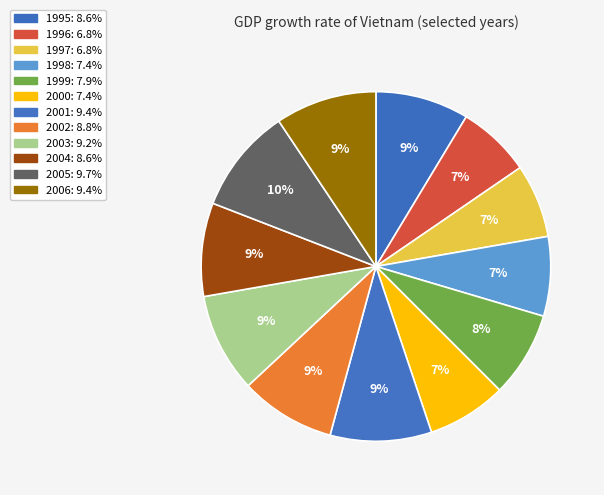

What percentage is the 1997 slice, to the nearest percent?

7%